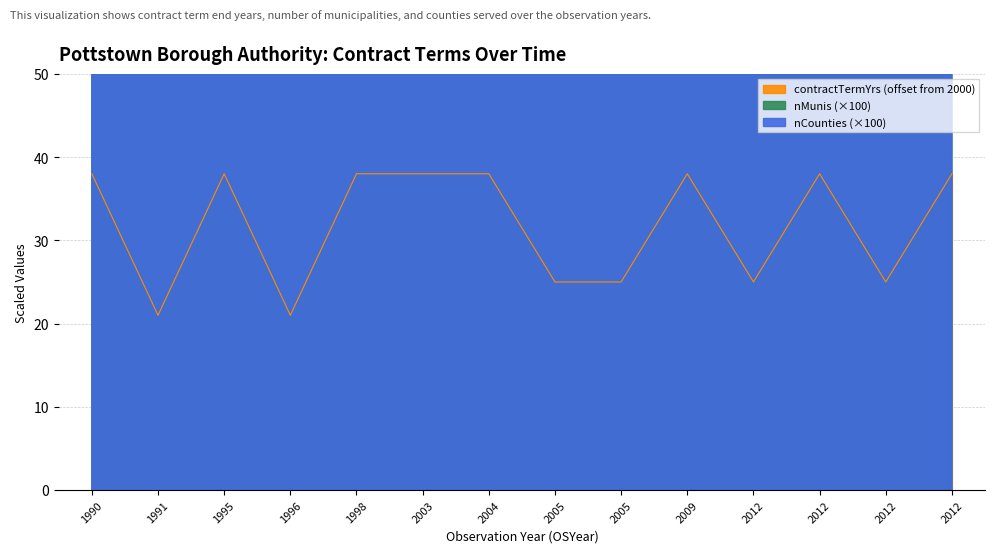

How many lines are shown in the chart?

3